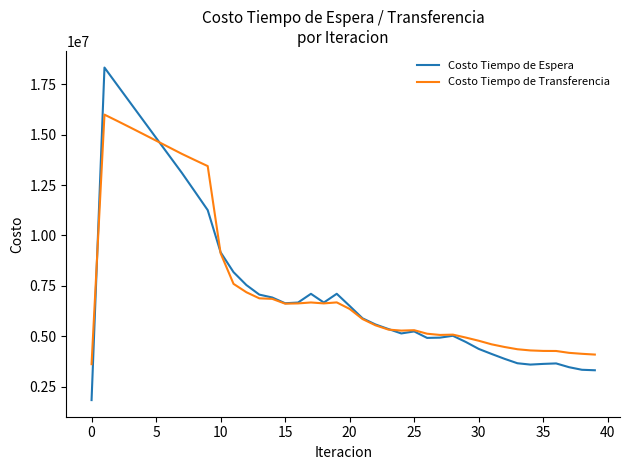

What are all the series names shown in the legend?

Costo Tiempo de Espera, Costo Tiempo de Transferencia